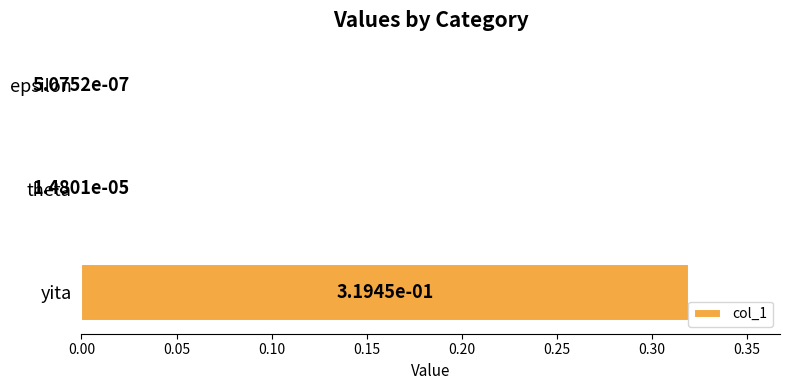

Which label corresponds to the largest value in the chart?

yita